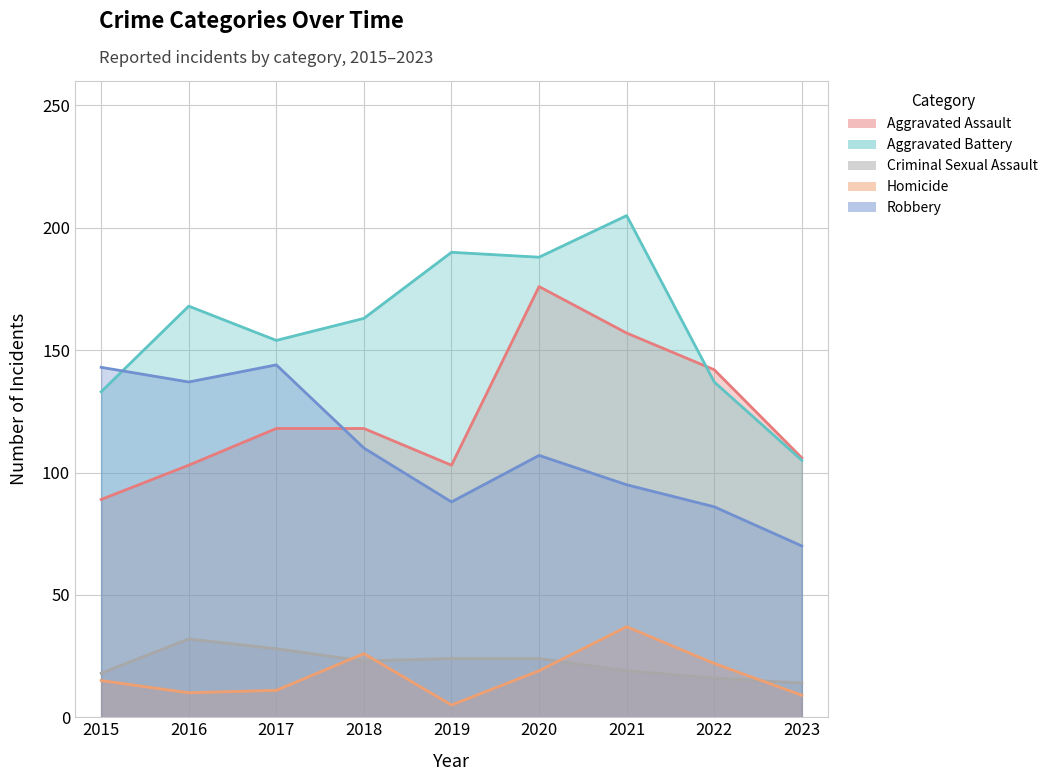

Which series has the widest spread of values?

Aggravated Battery